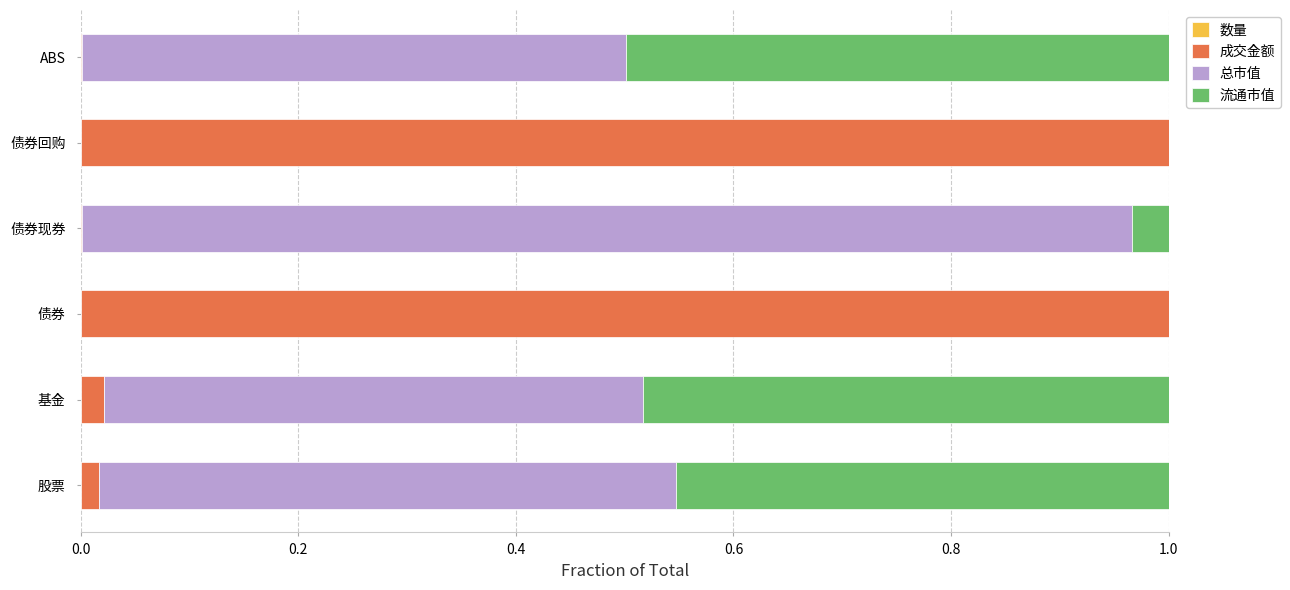

What position from the left is 0.8?

5